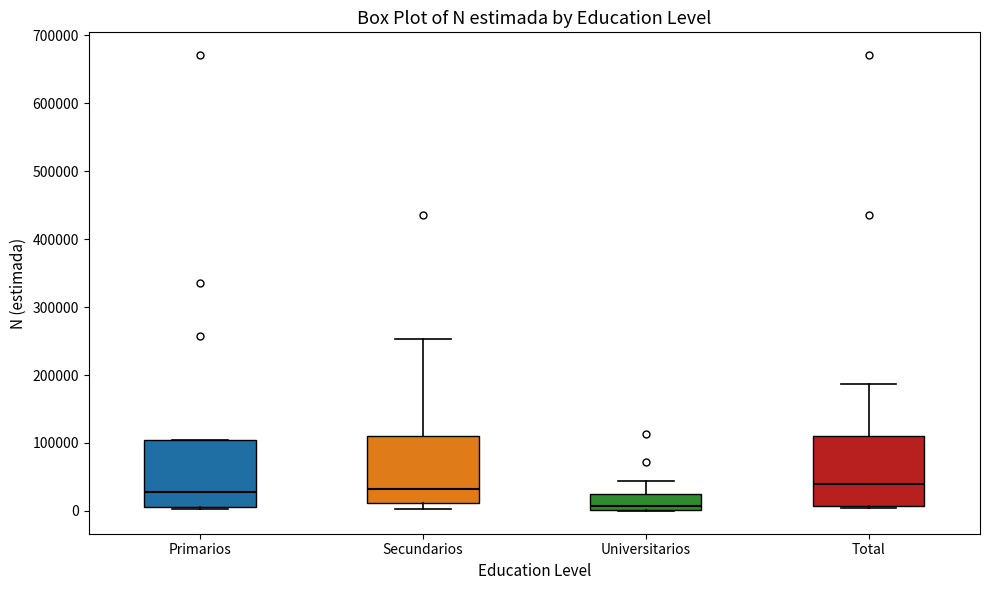

Reading left to right, transcribe this box plot: for each box, give where its median line is, the range the box spans, and where its two whiskers end, as read against the y-axis. The values are not printed on the chart, so give them approximately, as read against the axis.

Primarios: median 30000, box 10000 to 100000, whiskers 0 to 100000
Secundarios: median 30000, box 10000 to 110000, whiskers 0 to 250000
Universitarios: median 10000, box 0 to 30000, whiskers 0 to 40000
Total: median 40000, box 10000 to 110000, whiskers 0 to 190000